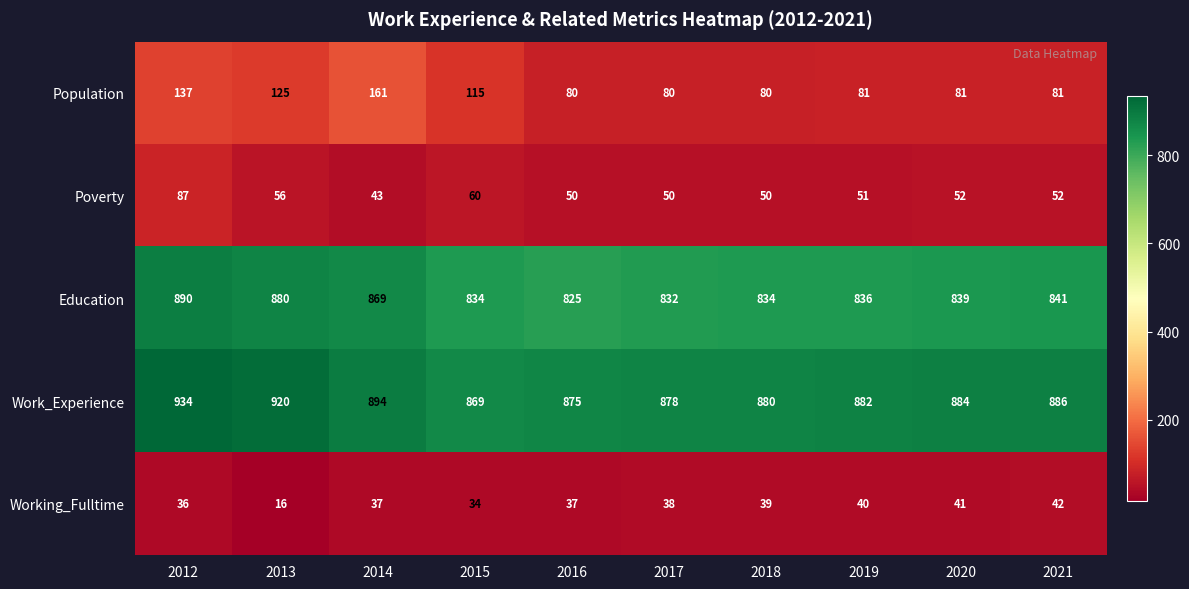

What is the difference between the second highest and minimum values in the Population series?

57